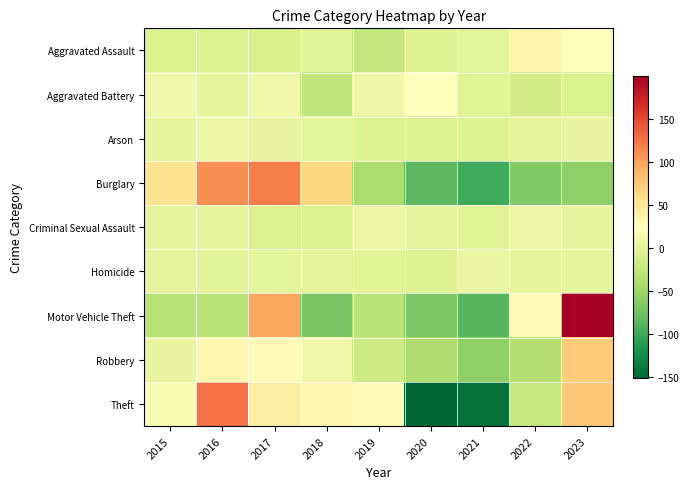

Reading left to right, list all the values displayed in this chart.

Aggravated Assault: 2015=-8.9	2016=-8.9	2017=-10.9	2018=-1.9	2019=-24.9	2020=-4.9	2021=0.1	2022=37.1	2023=23.1
Aggravated Battery: 2015=10.6	2016=2.6	2017=10.6	2018=-27.4	2019=7.6	2020=22.6	2021=-2.4	2022=-15.4	2023=-8.4
Arson: 2015=1.9	2016=6.9	2017=3.9	2018=-0.1	2019=-5.1	2020=-6.1	2021=-6.1	2022=0.9	2023=3.9
Burglary: 2015=55.1	2016=109.1	2017=119.1	2018=66.1	2019=-40.9	2020=-85.9	2021=-99.9	2022=-64.9	2023=-57.9
Criminal Sexual Assault: 2015=0.4	2016=0.4	2017=-6.6	2018=-6.6	2019=6.4	2020=0.4	2021=-2.6	2022=7.4	2023=0.4
Homicide: 2015=1.7	2016=-1.3	2017=-0.3	2018=1.7	2019=-3.3	2020=-5.3	2021=4.7	2022=1.7	2023=0.7
Motor Vehicle Theft: 2015=-31.4	2016=-31.4	2017=97.6	2018=-70.4	2019=-32.4	2020=-69.4	2021=-88.4	2022=26.6	2023=199.6
Robbery: 2015=4.3	2016=34.3	2017=28.3	2018=11.3	2019=-17.7	2020=-39.7	2021=-57.7	2022=-35.7	2023=72.3
Theft: 2015=17.9	2016=125.9	2017=42.9	2018=31.9	2019=26.9	2020=-152.1	2021=-144.1	2022=-24.1	2023=74.9